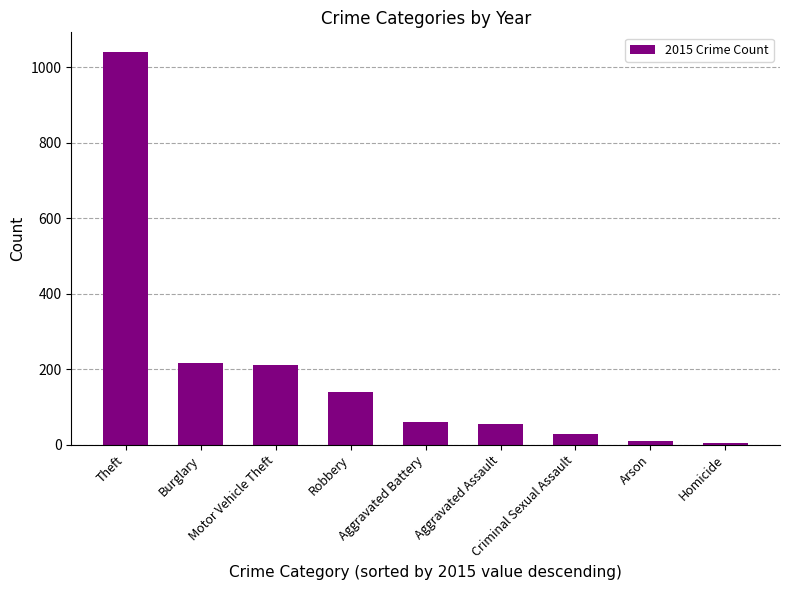

What is the value of the 5th bar from the left?

60